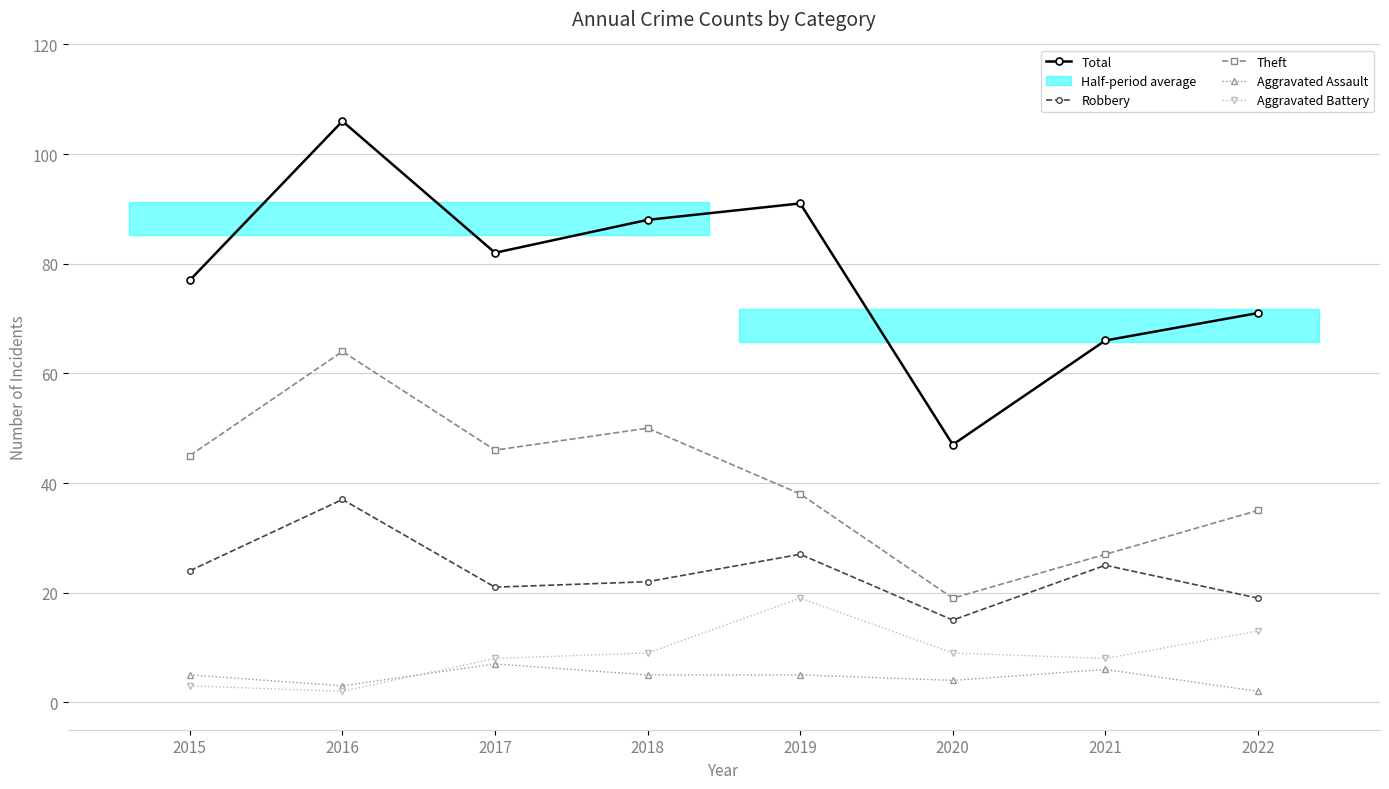

Which series has the largest range (max minus min)?

Total